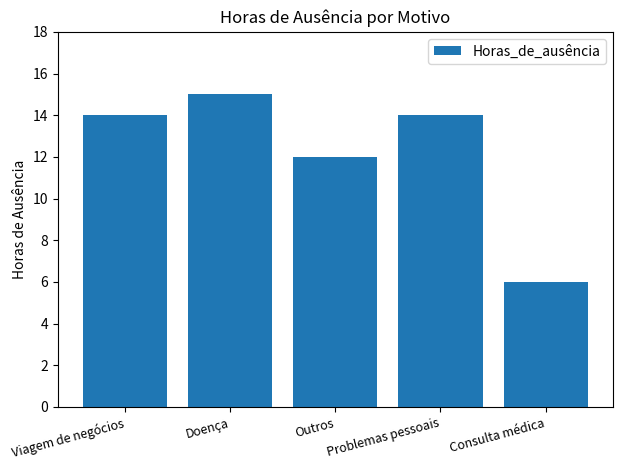

Which has a higher value, Outros or Problemas pessoais?

Problemas pessoais